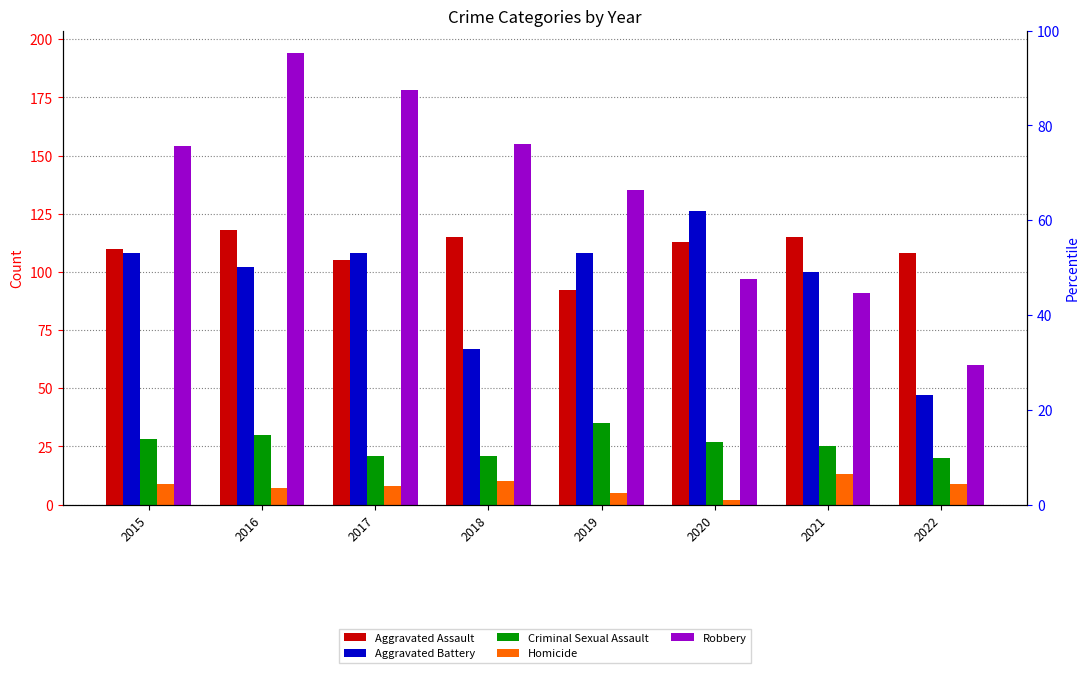

Reading right to left, list all the values displayed in this chart.

Aggravated Assault: 2022=108	2021=115	2020=113	2019=92	2018=115	2017=105	2016=118	2015=110
Aggravated Battery: 2022=47	2021=100	2020=126	2019=108	2018=67	2017=108	2016=102	2015=108
Criminal Sexual Assault: 2022=20	2021=25	2020=27	2019=35	2018=21	2017=21	2016=30	2015=28
Homicide: 2022=9	2021=13	2020=2	2019=5	2018=10	2017=8	2016=7	2015=9
Robbery: 2022=60	2021=91	2020=97	2019=135	2018=155	2017=178	2016=194	2015=154